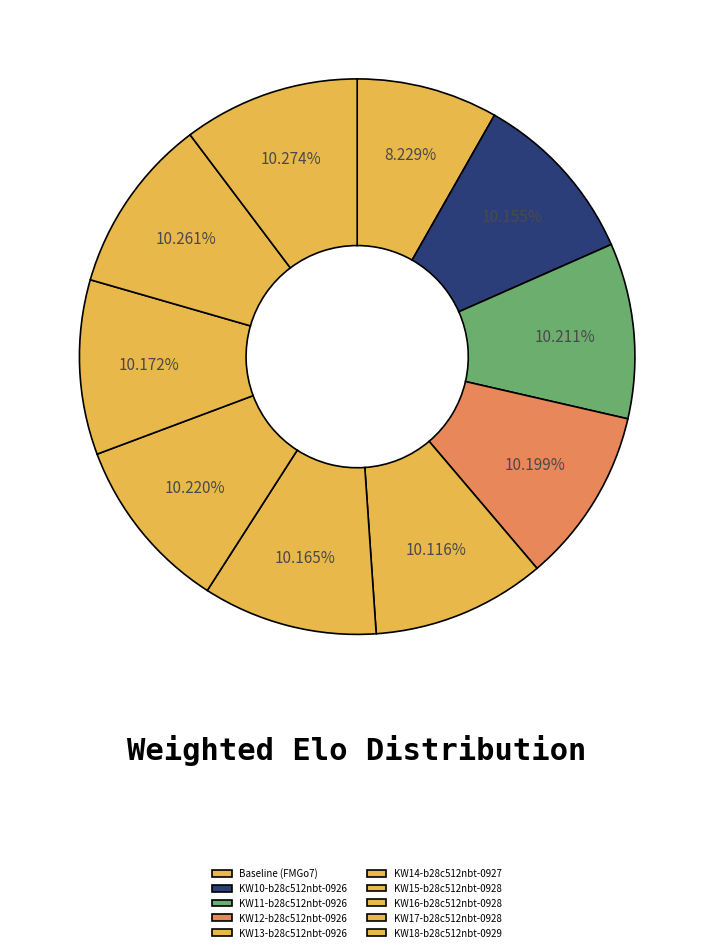

The KW13-b28c512nbt-0926 slice represents 10% of the pie. True or false?

True